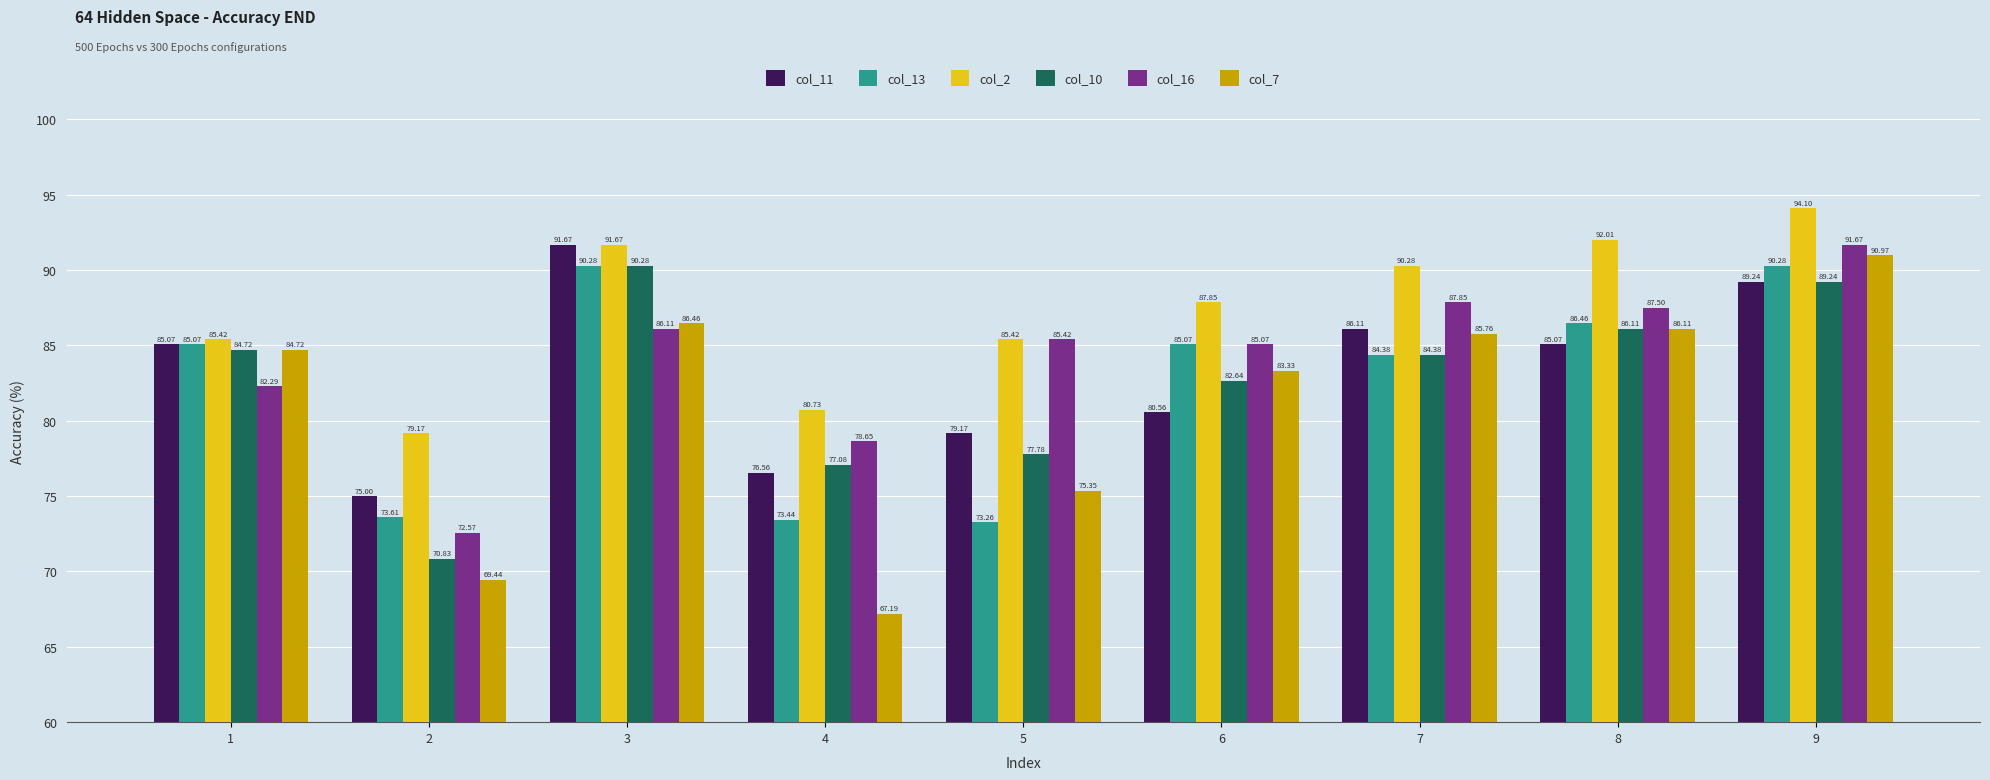

What is the highest value of the col_10 series?

90.3